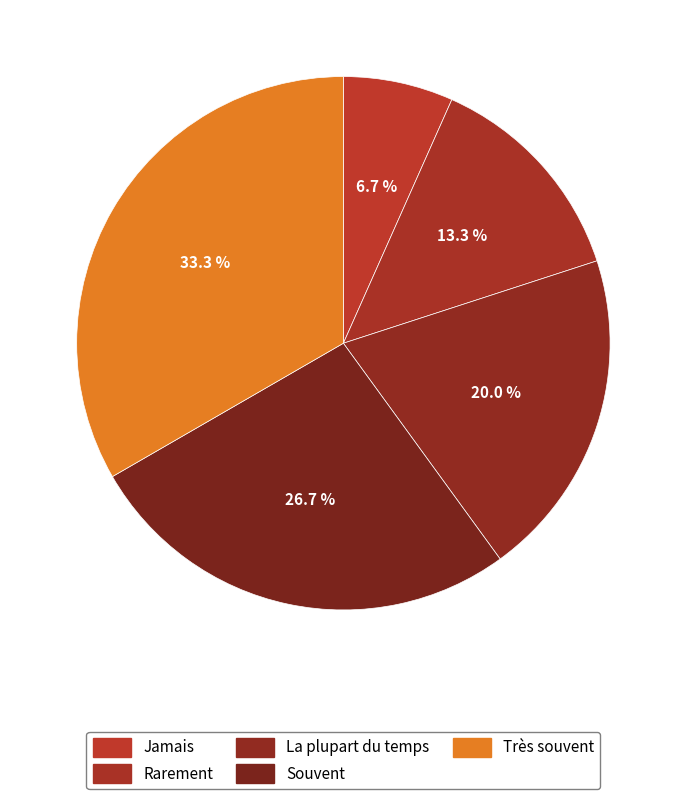

Which slice is the smallest?

Jamais